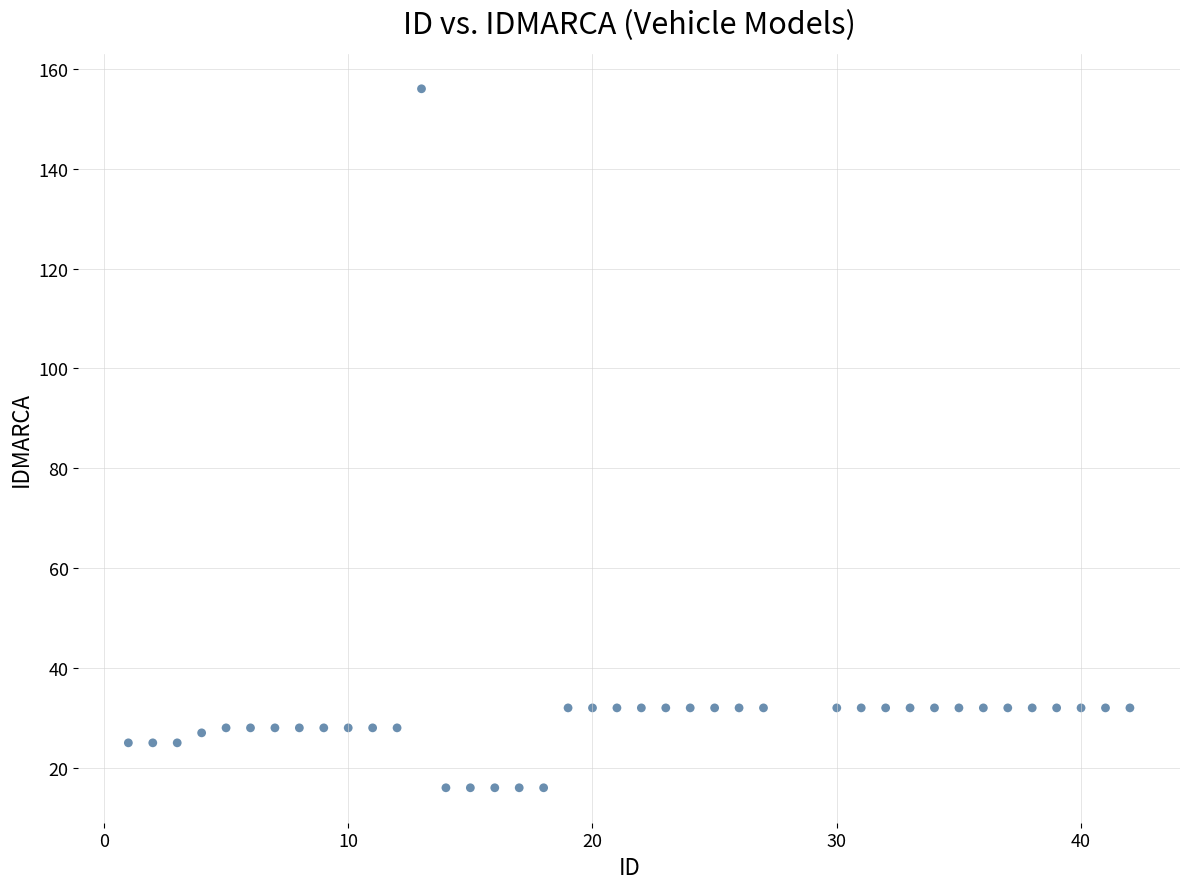

What is the range of X values (max minus min)?

41